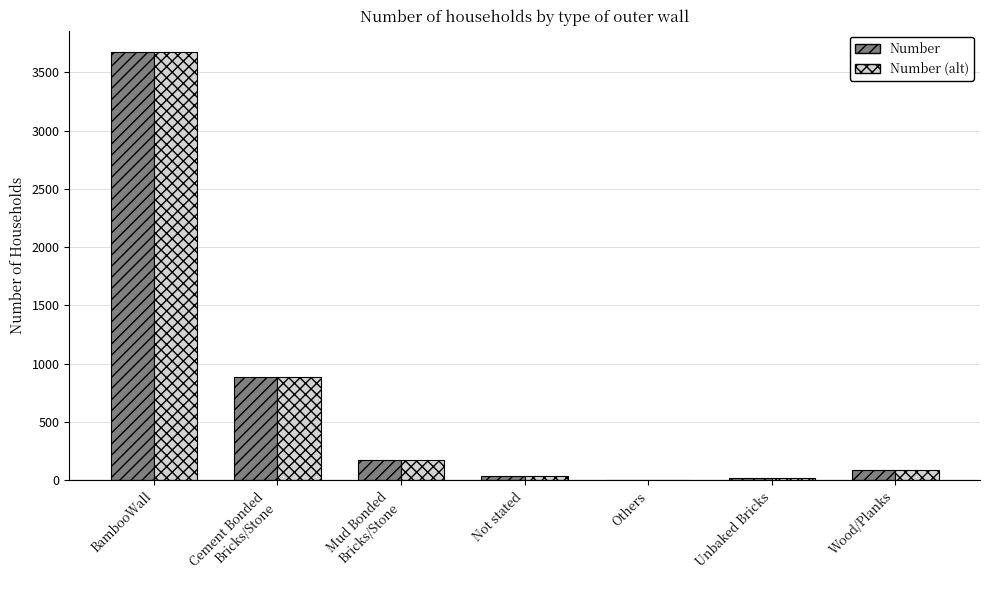

At which label is Number (alt) closest to 1838?

Cement Bonded
Bricks/Stone